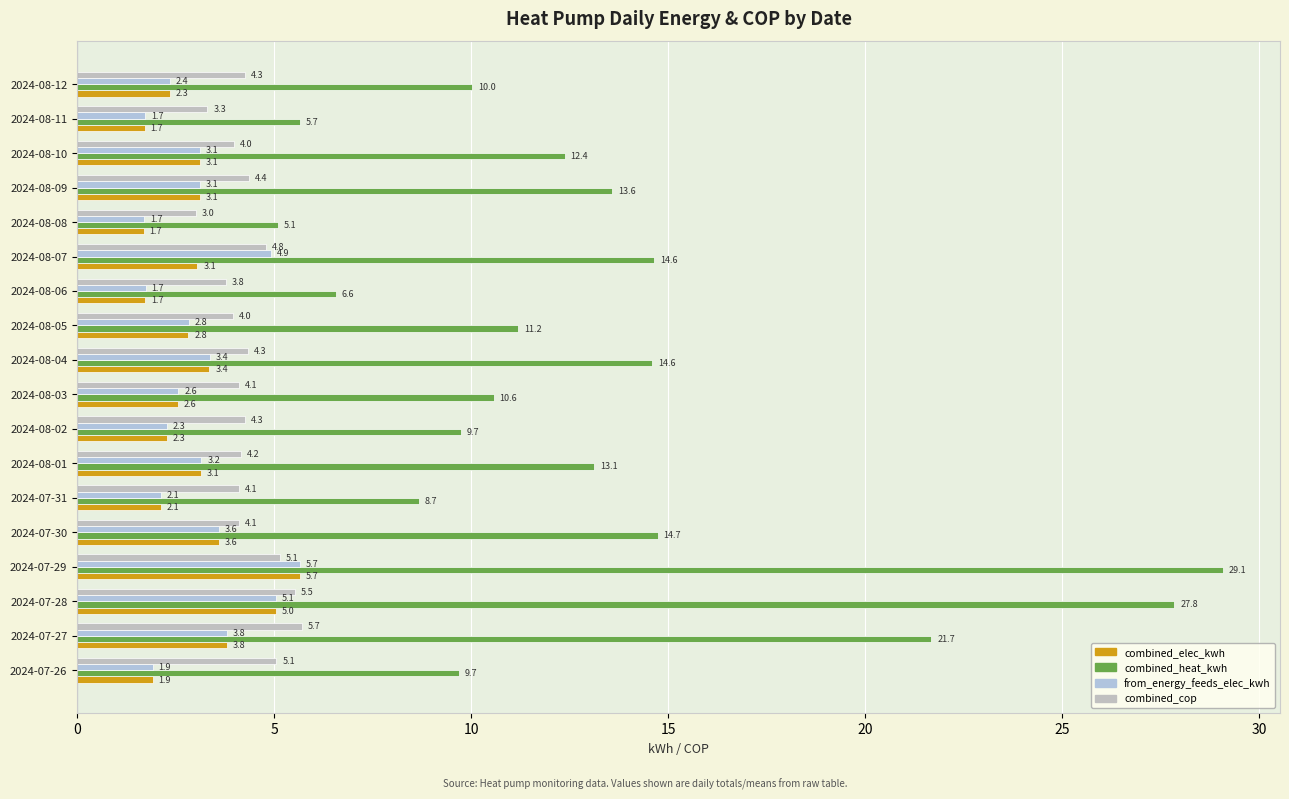

How many categories are shown in the chart?

18